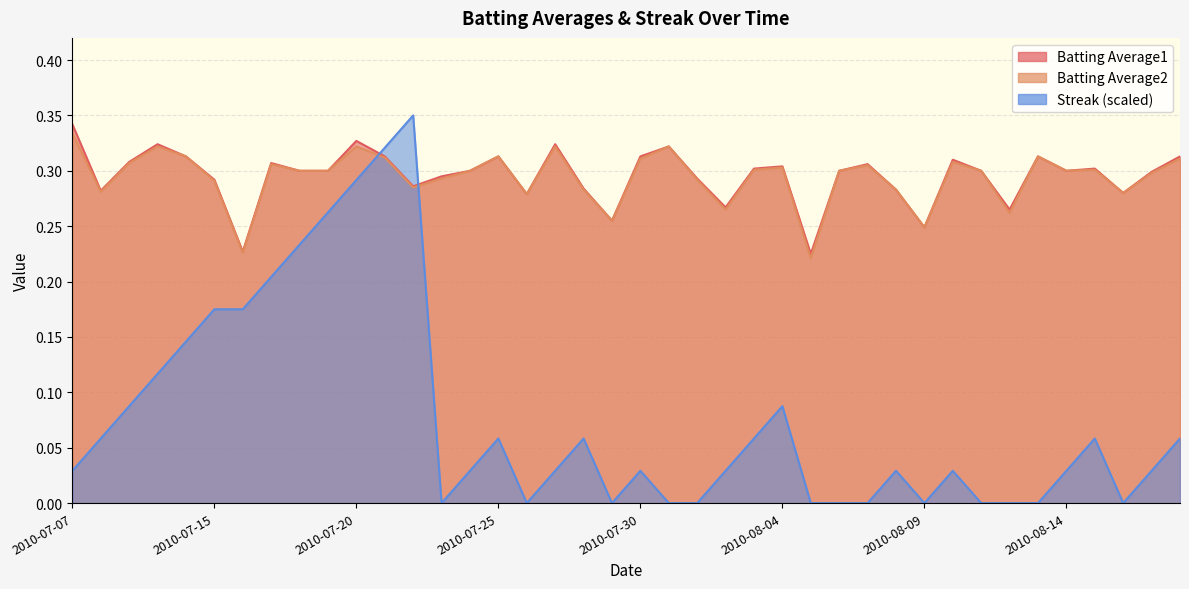

Reading left to right, extract all data points from this chart.

Batting Average1: 2010-07-07=0.3	2010-07-08=0.3	2010-07-09=0.3	2010-07-10=0.3	2010-07-11=0.3	2010-07-15=0.3	2010-07-16=0.2	2010-07-17=0.3	2010-07-18=0.3	2010-07-19=0.3	2010-07-20=0.3	2010-07-21=0.3	2010-07-22=0.3	2010-07-23=0.3	2010-07-24=0.3	2010-07-25=0.3	2010-07-26=0.3	2010-07-27=0.3	2010-07-28=0.3	2010-07-29=0.3	2010-07-30=0.3	2010-07-31=0.3	2010-08-01=0.3	2010-08-02=0.3	2010-08-03=0.3	2010-08-04=0.3	2010-08-05=0.2	2010-08-06=0.3	2010-08-07=0.3	2010-08-08=0.3	2010-08-09=0.2	2010-08-10=0.3	2010-08-11=0.3	2010-08-12=0.3	2010-08-13=0.3	2010-08-14=0.3	2010-08-15=0.3	2010-08-16=0.3	2010-08-17=0.3	2010-08-18=0.3
Batting Average2: 2010-07-07=0.3	2010-07-08=0.3	2010-07-09=0.3	2010-07-10=0.3	2010-07-11=0.3	2010-07-15=0.3	2010-07-16=0.2	2010-07-17=0.3	2010-07-18=0.3	2010-07-19=0.3	2010-07-20=0.3	2010-07-21=0.3	2010-07-22=0.3	2010-07-23=0.3	2010-07-24=0.3	2010-07-25=0.3	2010-07-26=0.3	2010-07-27=0.3	2010-07-28=0.3	2010-07-29=0.3	2010-07-30=0.3	2010-07-31=0.3	2010-08-01=0.3	2010-08-02=0.3	2010-08-03=0.3	2010-08-04=0.3	2010-08-05=0.2	2010-08-06=0.3	2010-08-07=0.3	2010-08-08=0.3	2010-08-09=0.2	2010-08-10=0.3	2010-08-11=0.3	2010-08-12=0.3	2010-08-13=0.3	2010-08-14=0.3	2010-08-15=0.3	2010-08-16=0.3	2010-08-17=0.3	2010-08-18=0.3
Streak: 2010-07-07=0.0	2010-07-08=0.1	2010-07-09=0.1	2010-07-10=0.1	2010-07-11=0.1	2010-07-15=0.2	2010-07-16=0.2	2010-07-17=0.2	2010-07-18=0.2	2010-07-19=0.3	2010-07-20=0.3	2010-07-21=0.3	2010-07-22=0.3	2010-07-23=0.0	2010-07-24=0.0	2010-07-25=0.1	2010-07-26=0.0	2010-07-27=0.0	2010-07-28=0.1	2010-07-29=0.0	2010-07-30=0.0	2010-07-31=0.0	2010-08-01=0.0	2010-08-02=0.0	2010-08-03=0.1	2010-08-04=0.1	2010-08-05=0.0	2010-08-06=0.0	2010-08-07=0.0	2010-08-08=0.0	2010-08-09=0.0	2010-08-10=0.0	2010-08-11=0.0	2010-08-12=0.0	2010-08-13=0.0	2010-08-14=0.0	2010-08-15=0.1	2010-08-16=0.0	2010-08-17=0.0	2010-08-18=0.1